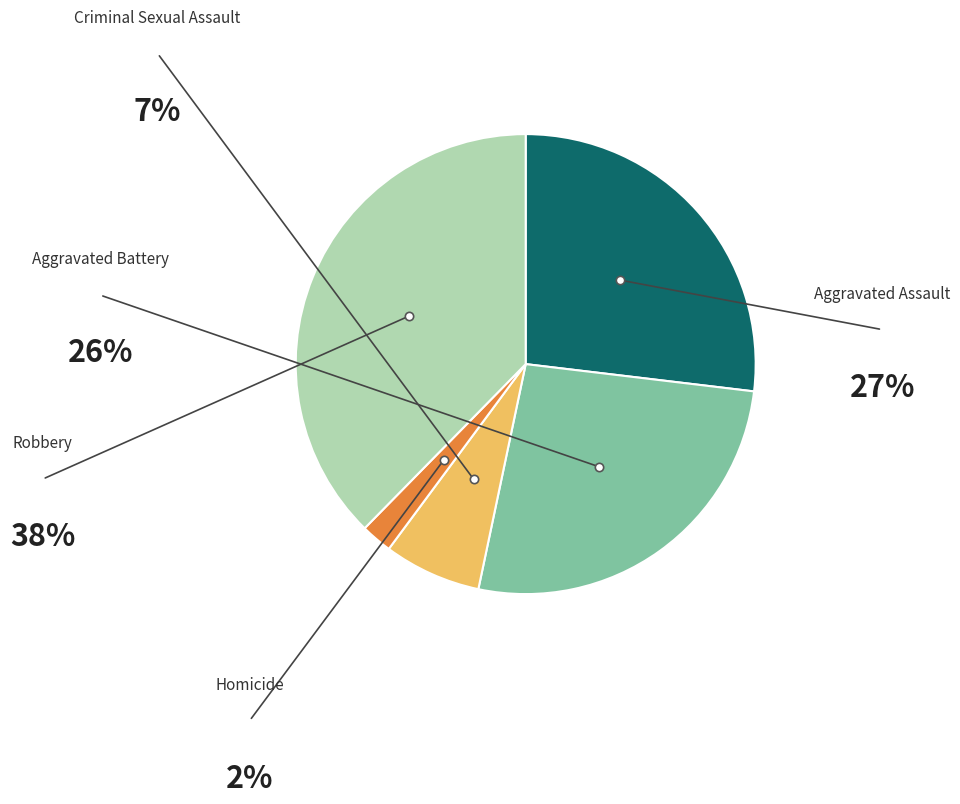

What is the total percentage of Homicide and Criminal Sexual Assault?

9.0%